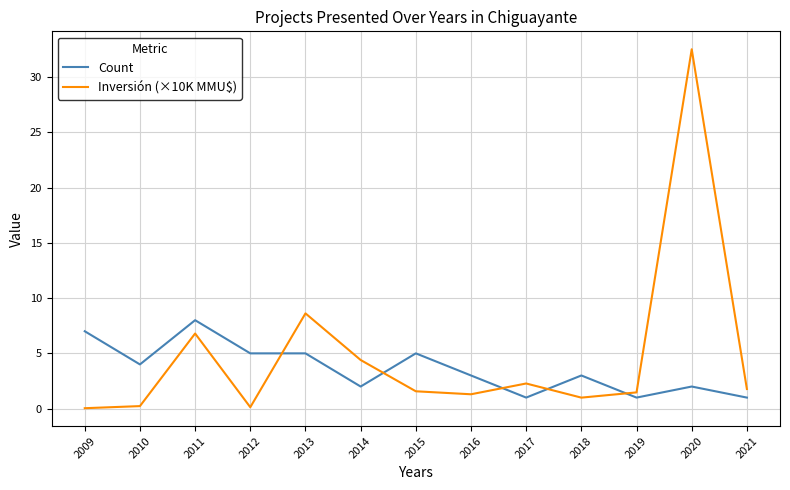

List the series in order of their overall mean, lowest first.

Count, Inversión (×10K MMU$)